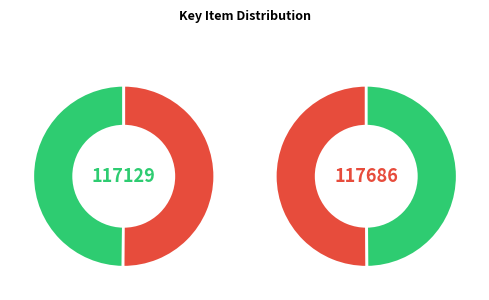

Is SNL DataSource Period the majority of the pie?

No